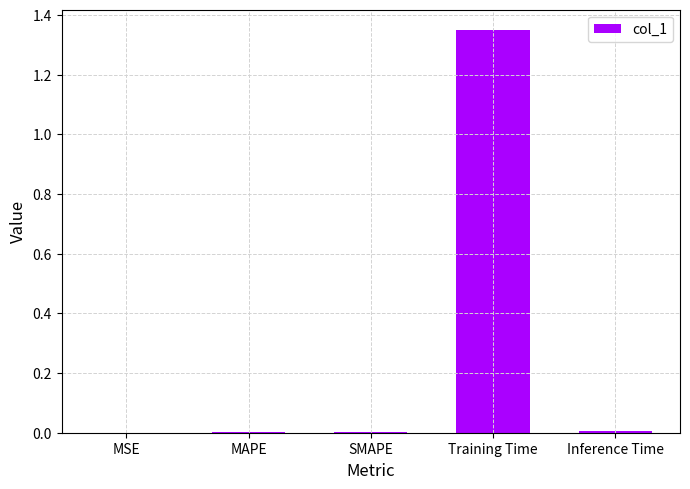

Which label corresponds to the largest value in the chart?

Training Time